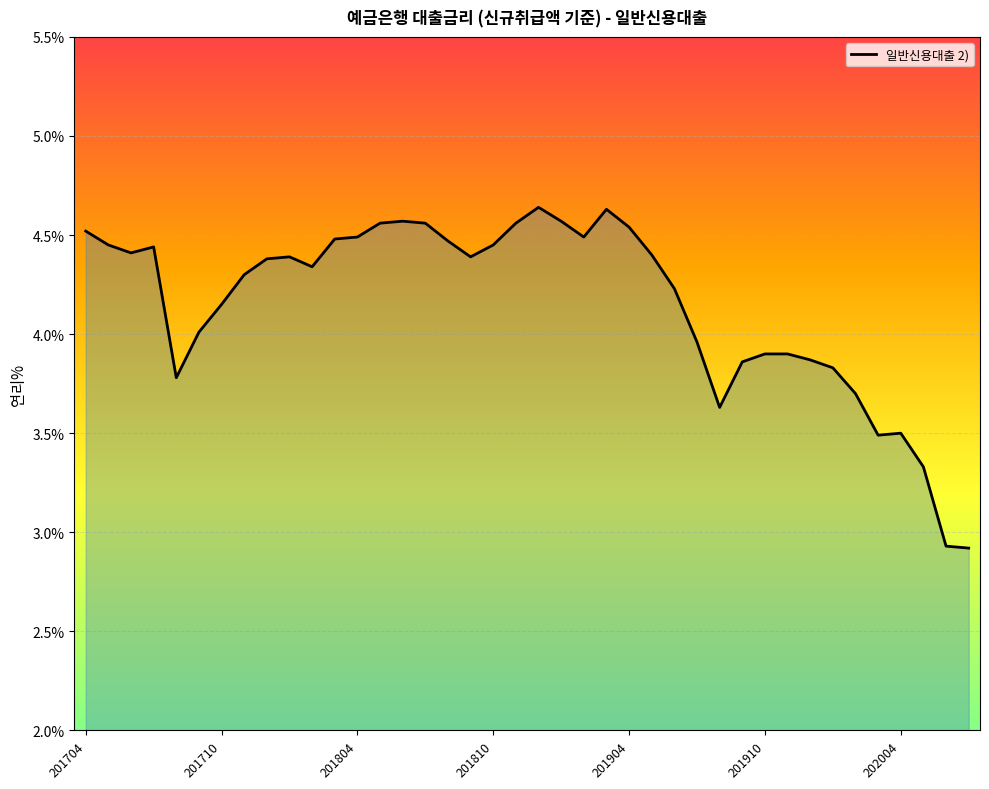

Does the chart have visible grid lines?

Yes